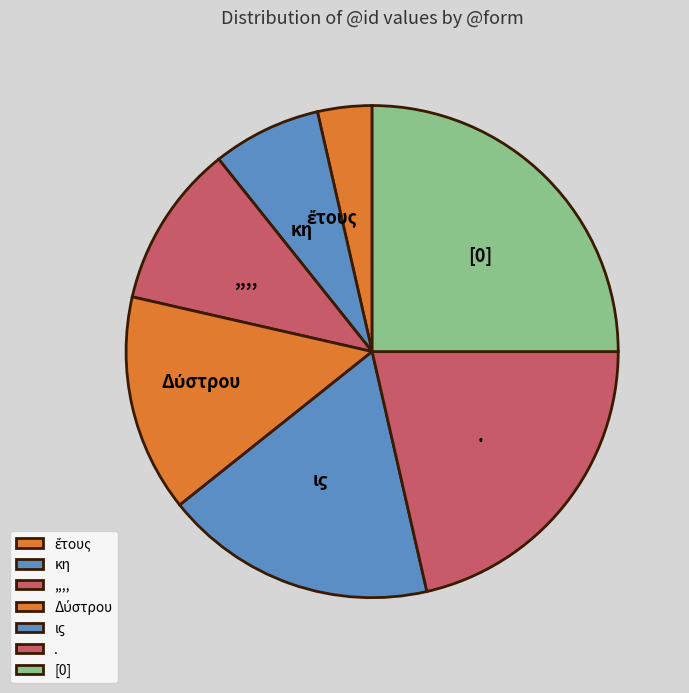

Is there a majority slice in this chart?

No